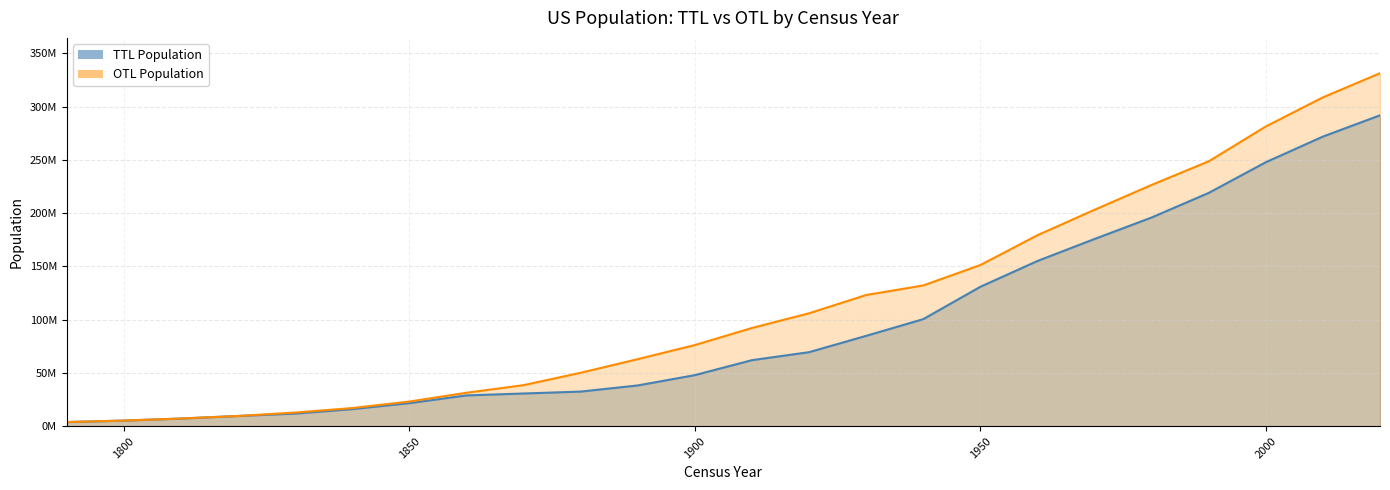

What is the sum of all OTL Population values?

2722976743.0